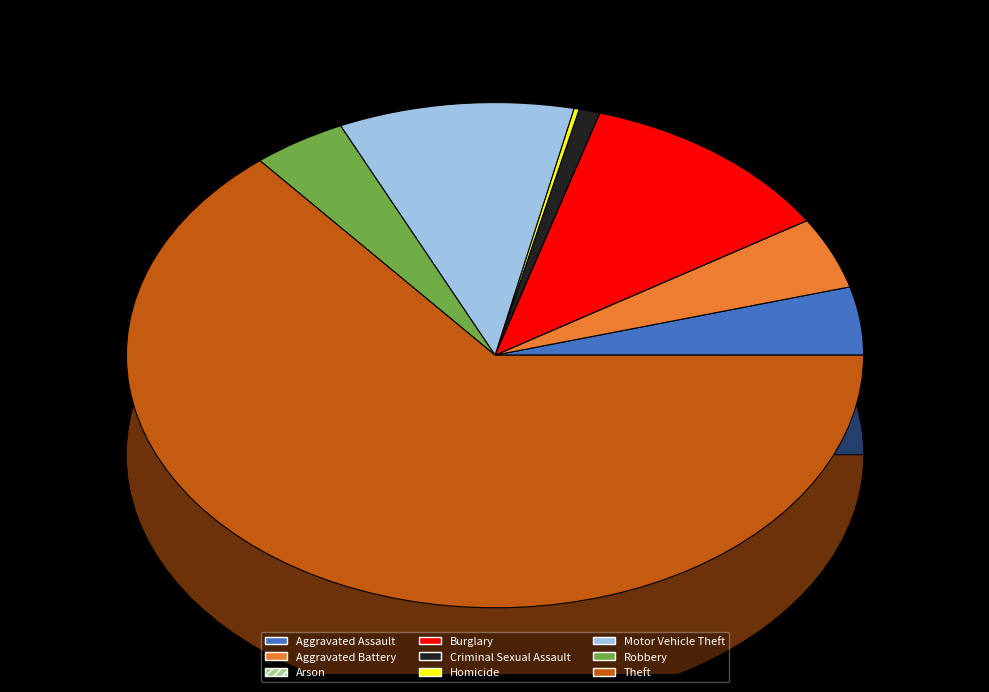

Which has a higher value, Aggravated Battery or Burglary?

Burglary